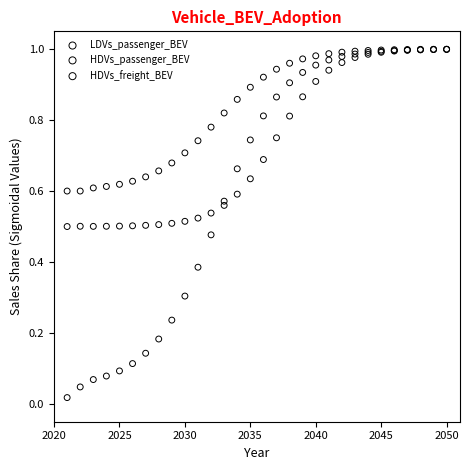

What are all the series names shown in the legend?

LDVs_passenger_BEV, HDVs_passenger_BEV, HDVs_freight_BEV